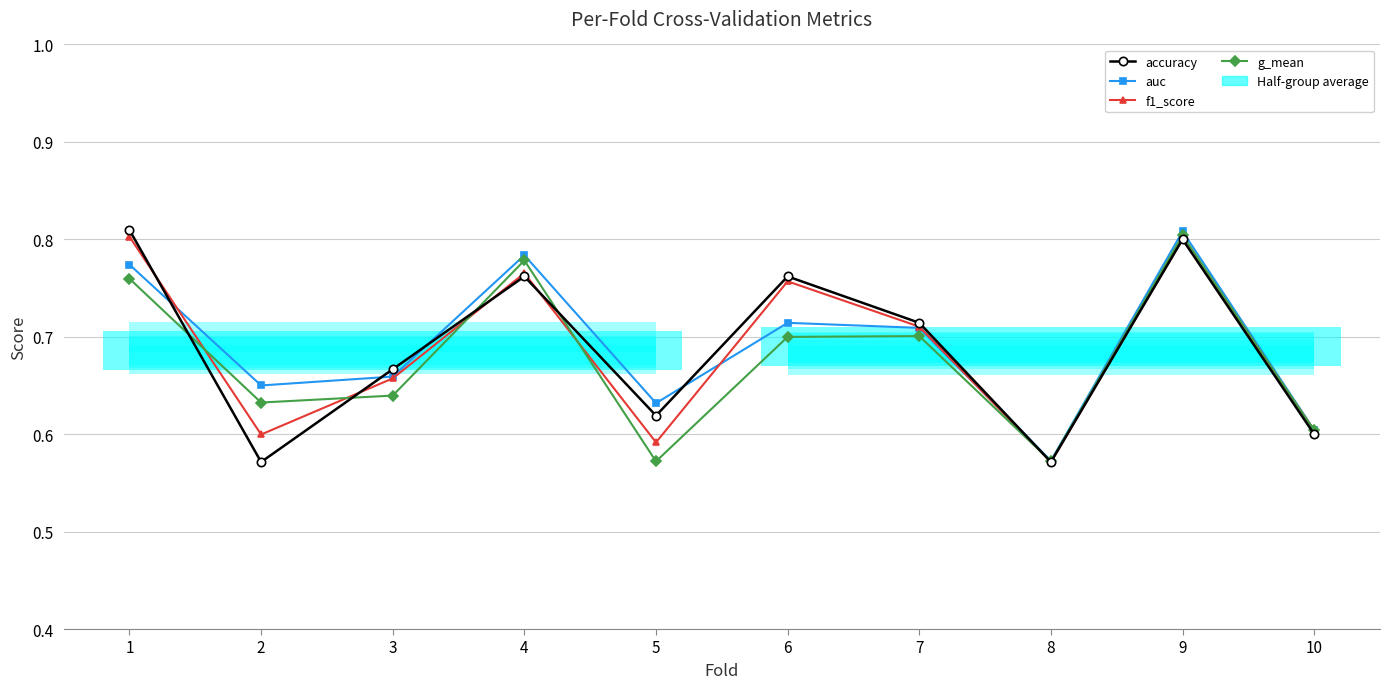

List the series in order of their peak value, lowest first.

f1_score, g_mean, auc, accuracy